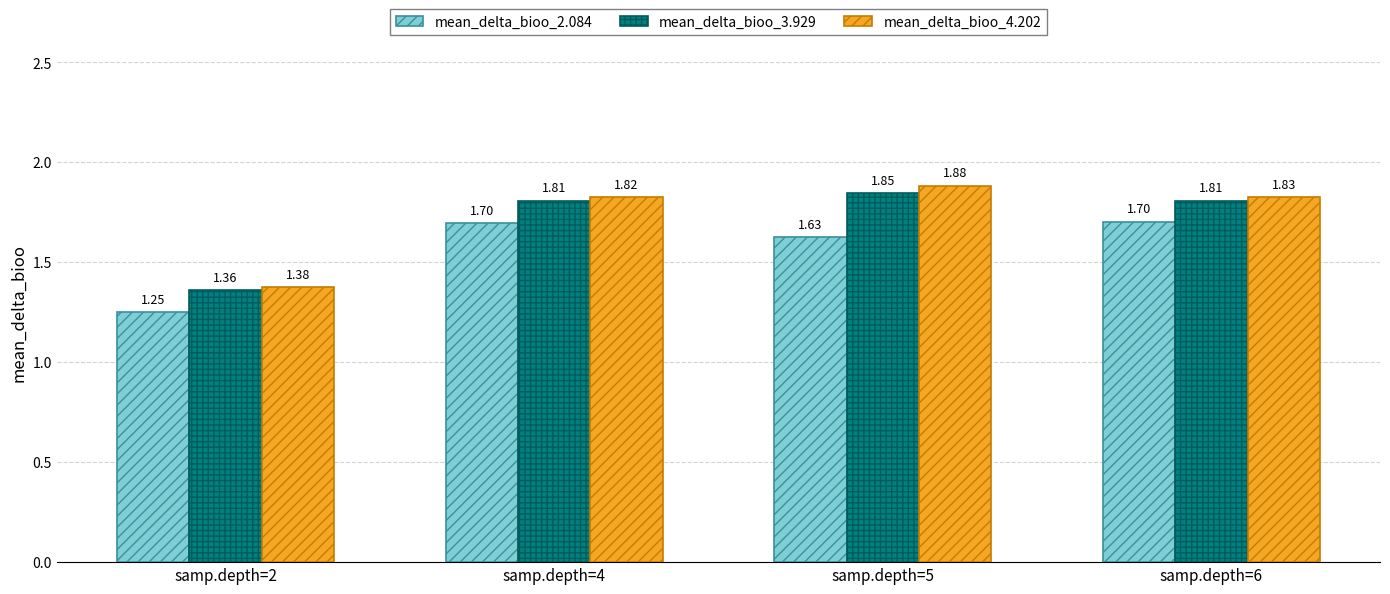

At samp.depth=5, list the series in order from smallest to largest.

mean_delta_bioo_2.084, mean_delta_bioo_3.929, mean_delta_bioo_4.202